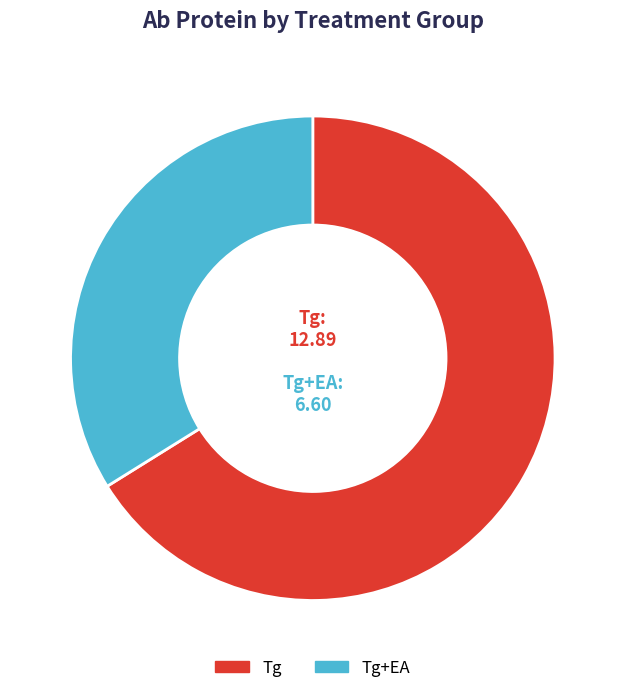

Is there a majority slice in this chart?

Yes